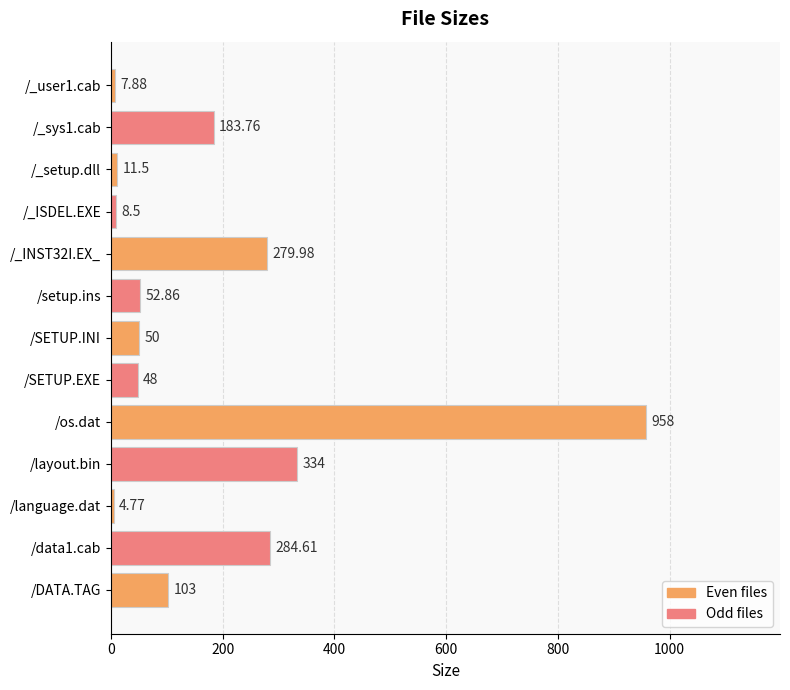

What is the sum of all values?

2326.9